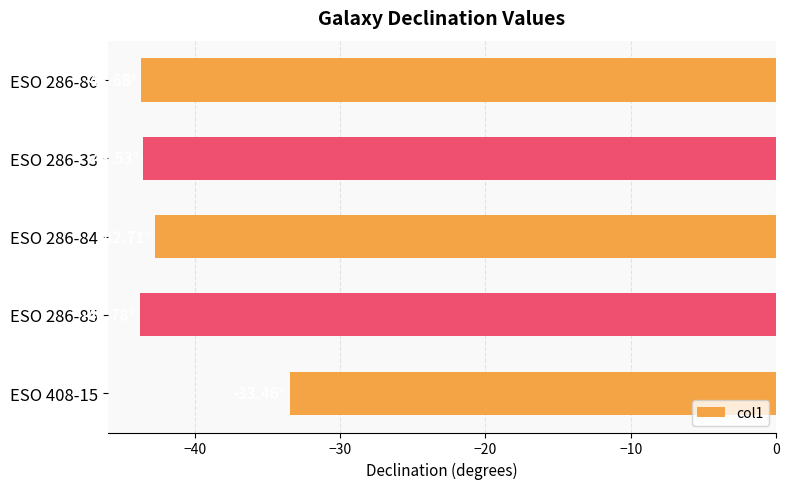

What is the change in value from ESO 286-84 to ESO 286-85?

-1.1